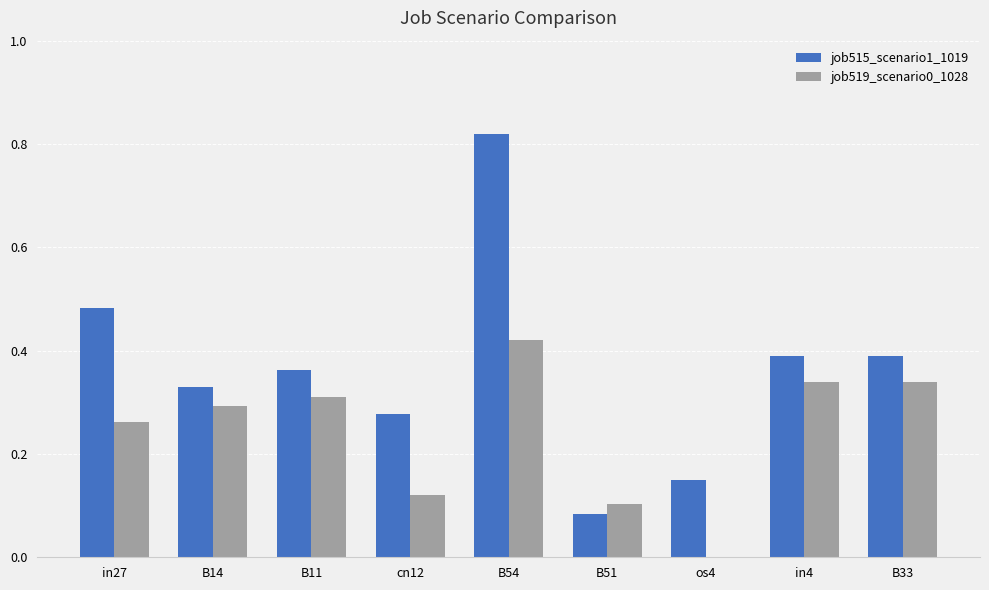

Which category has the highest value across all series?

B54